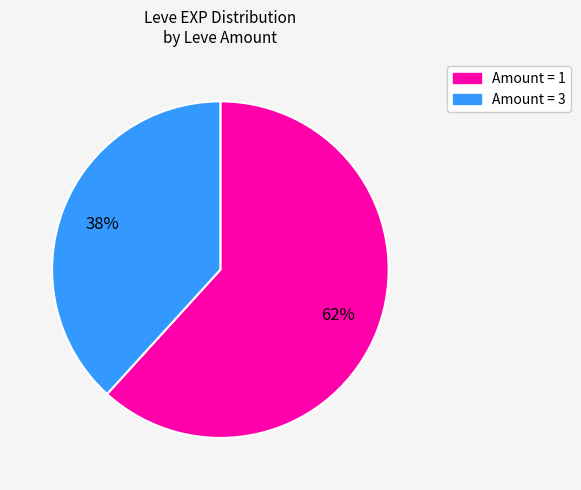

To the nearest percent, what is the average slice percentage?

50%